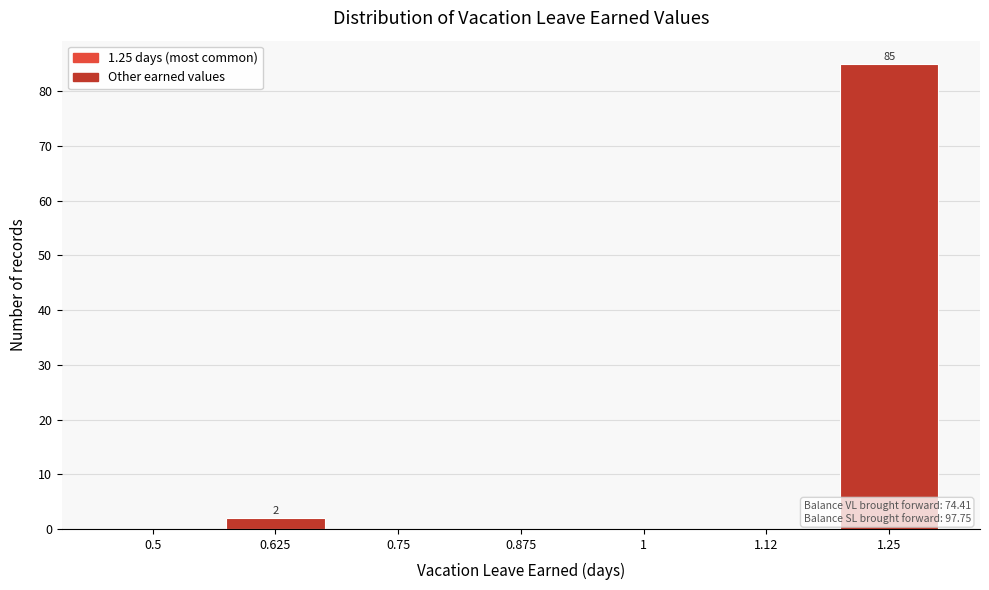

Reading right to left, list all the values displayed in this chart.

1.25=85	1.12=0	1=0	0.875=0	0.75=0	0.625=2	0.5=0